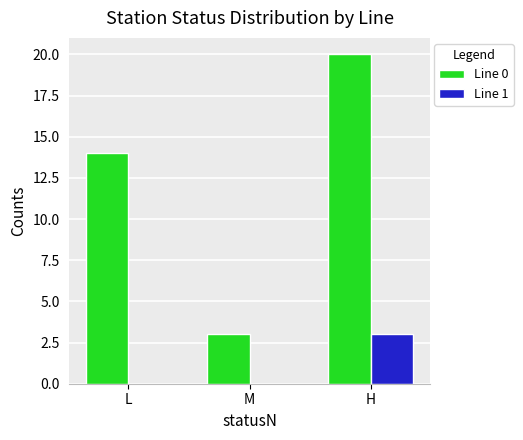

The Line 1 series shows 1 at L. True or false?

False